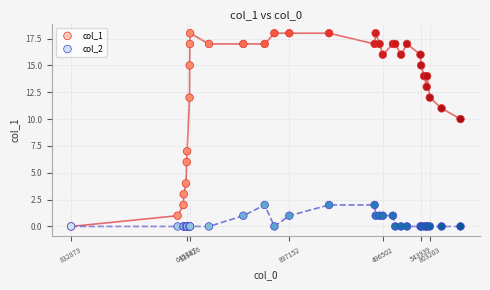

Across all series, what Y value is closest to 9?

10